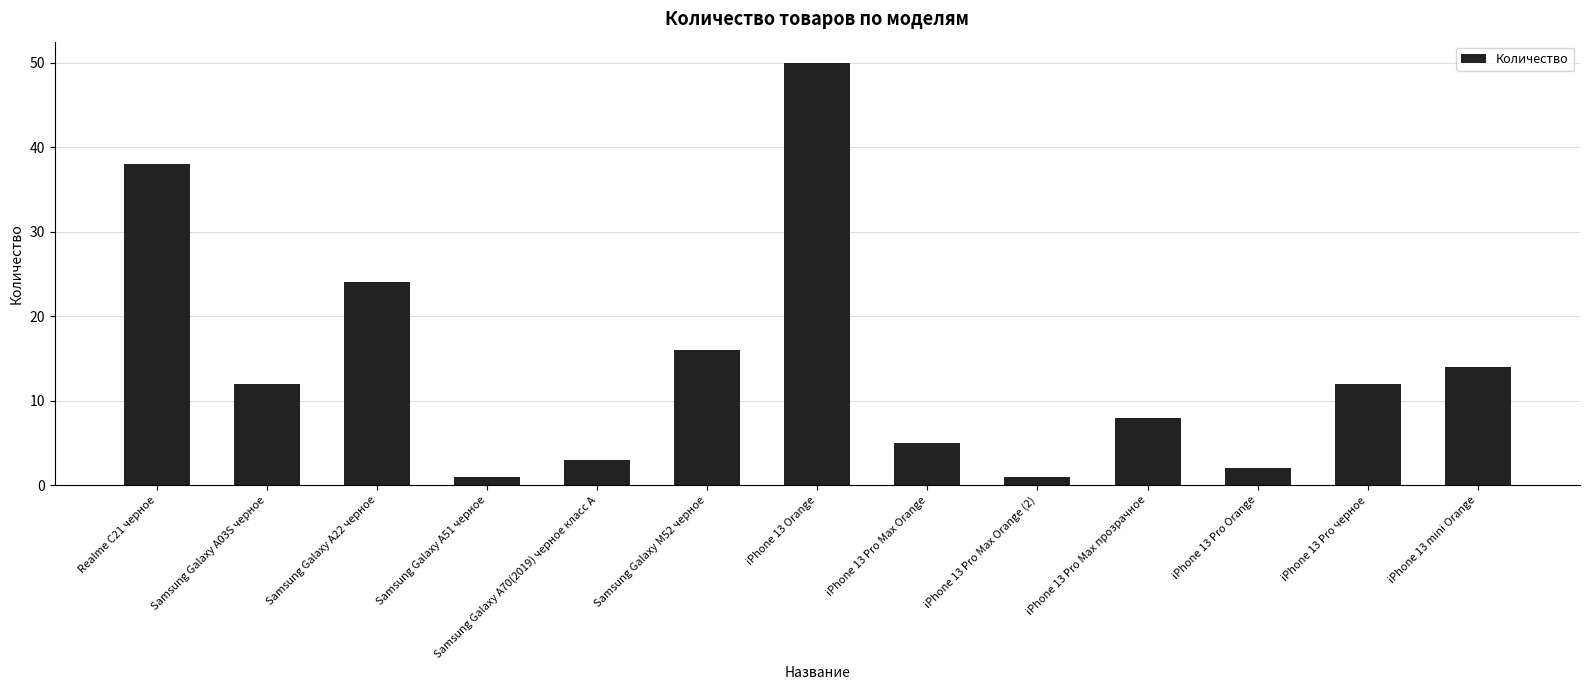

What is the difference between the maximum and minimum values?

49